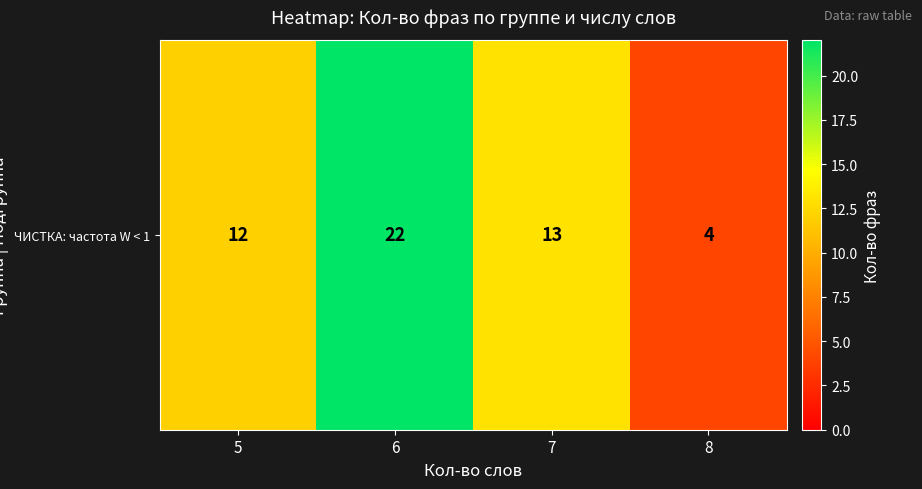

How many data points are above 13?

1